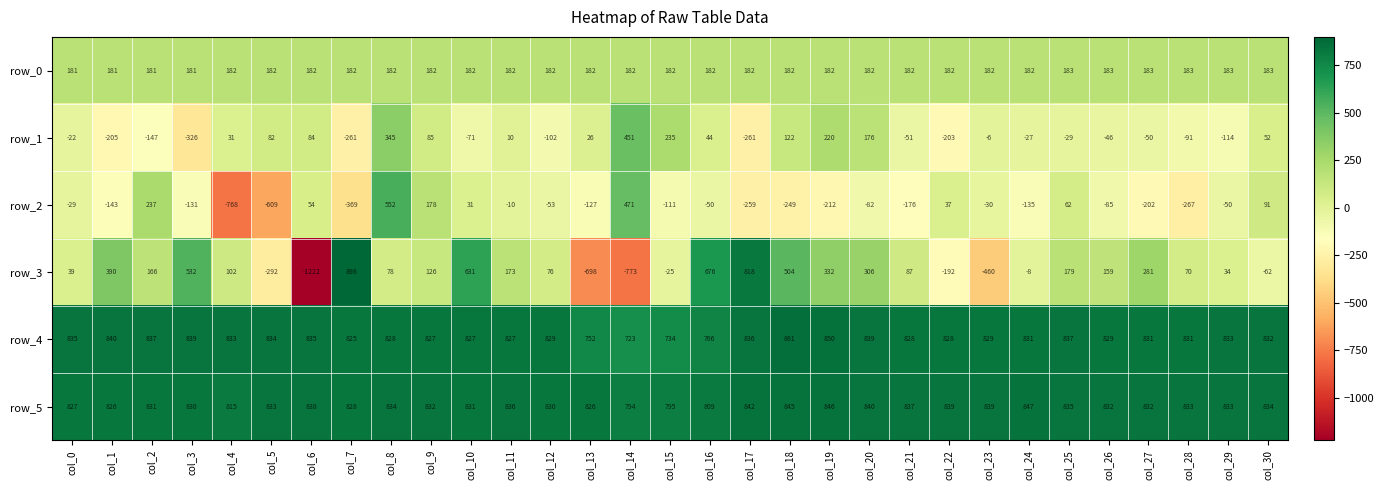

Rank the series at col_3 from highest to lowest value.

row_4, row_5, row_3, row_0, row_2, row_1